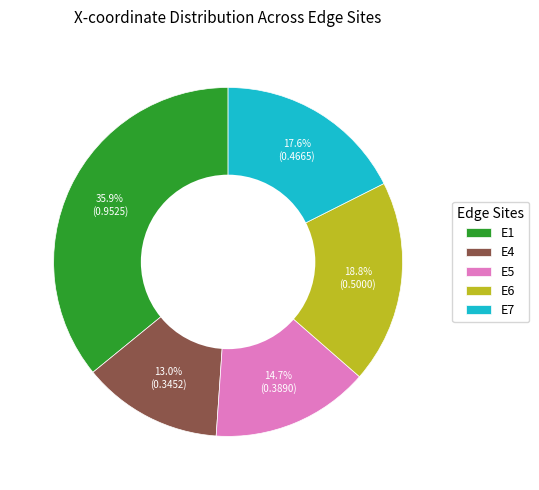

What percentage is the E7 slice, to the nearest percent?

18%